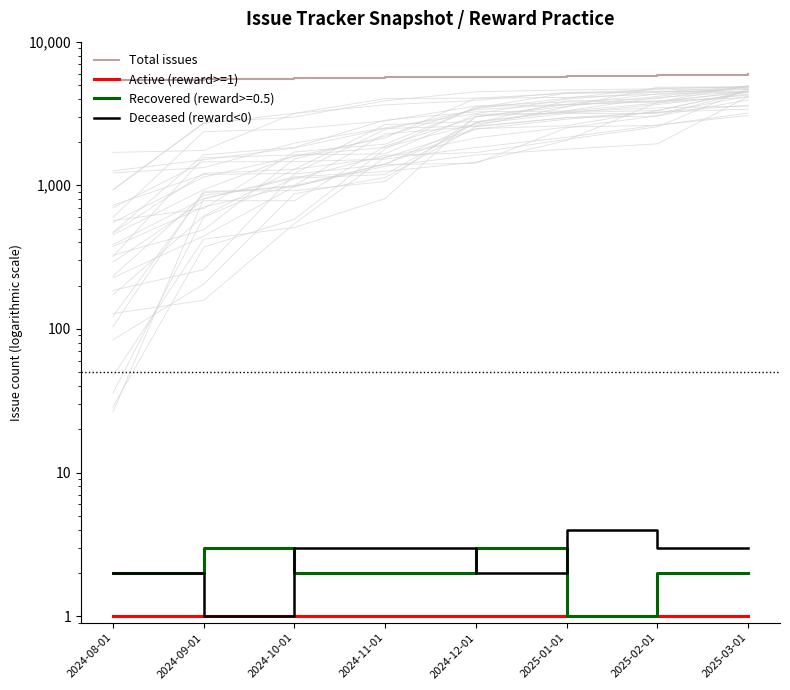

Which series has the largest range (max minus min)?

Total issues